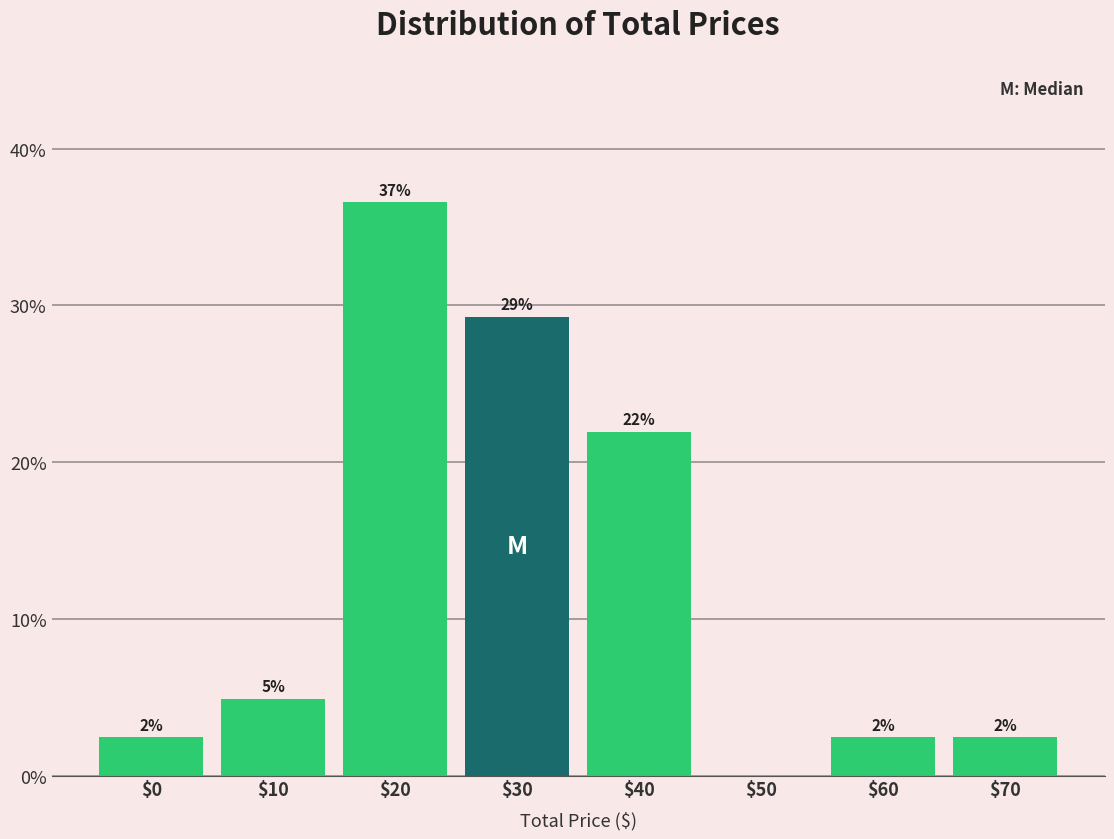

Are the bars horizontal?

No